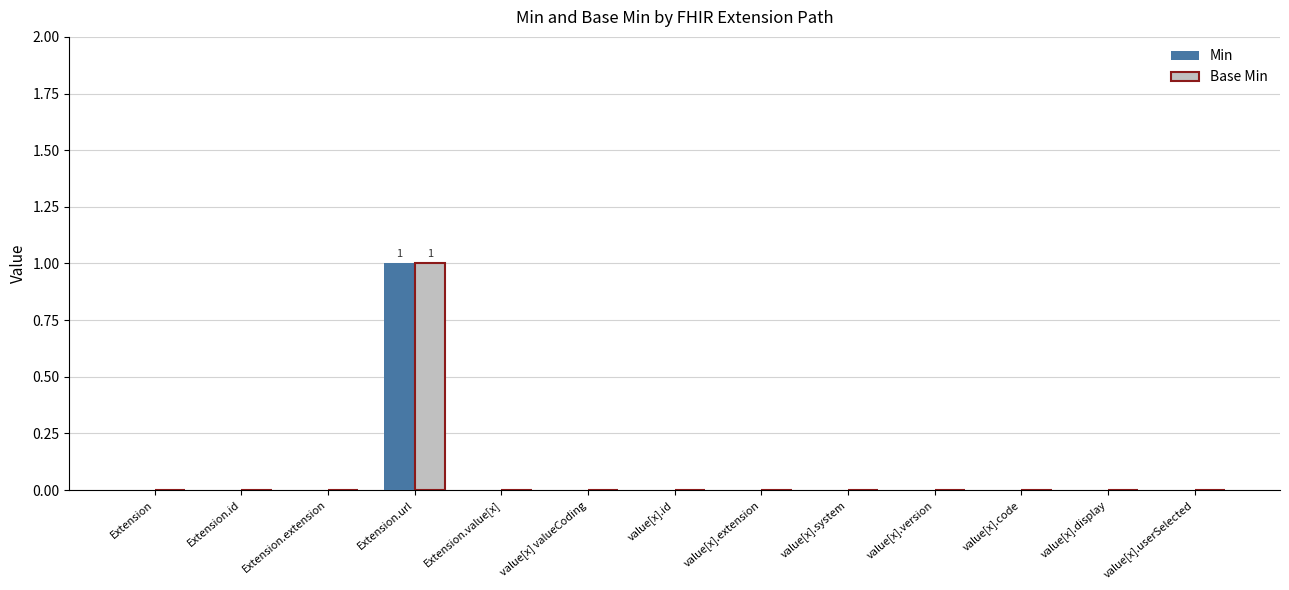

Count the Min values in the range 0 to 1.

13